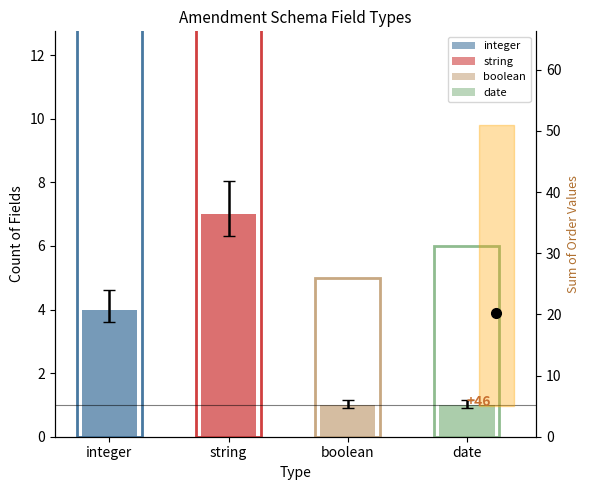

At which label is the value closest to 4?

integer